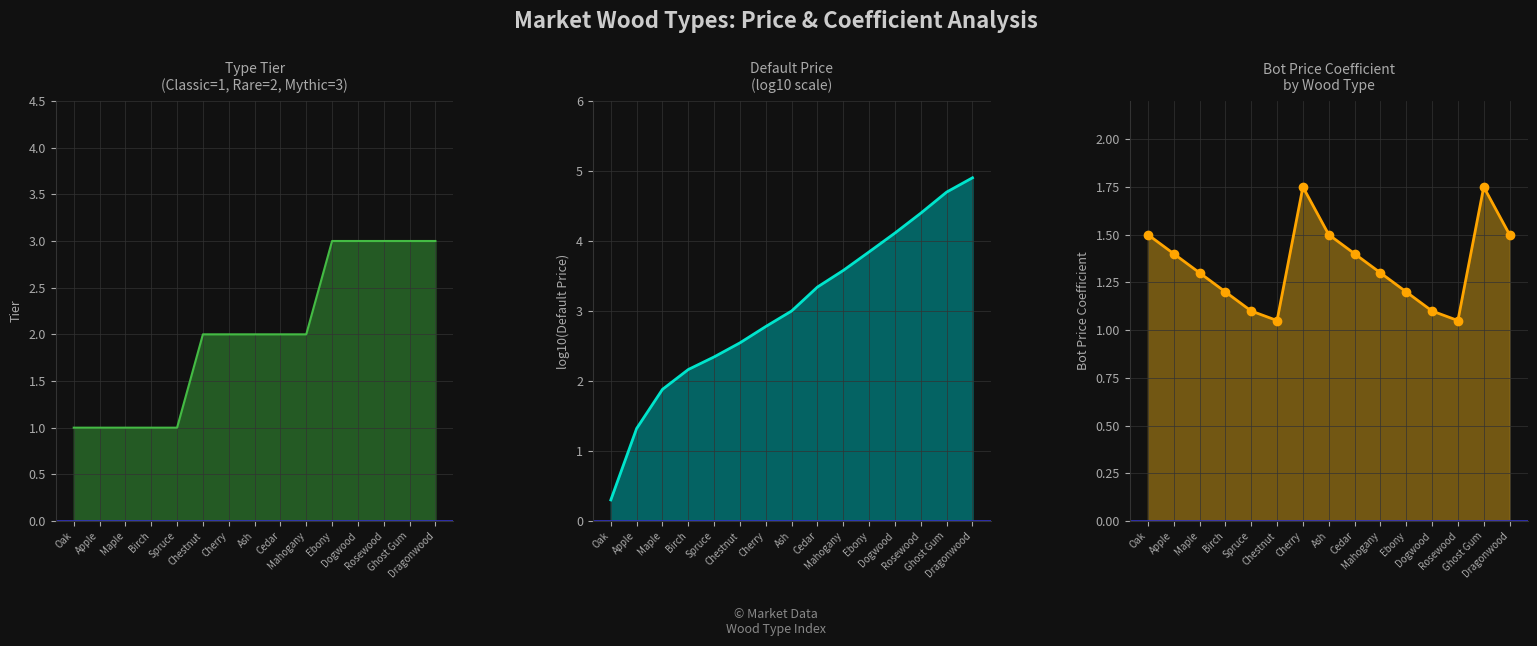

At which category is the sum across all series the highest?

Ghost Gum